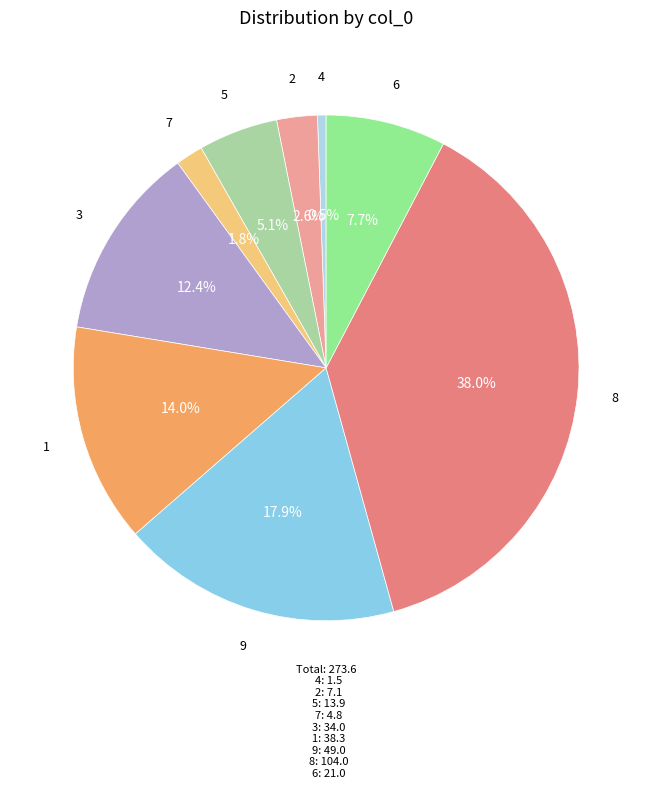

How many segments does this pie chart have?

9